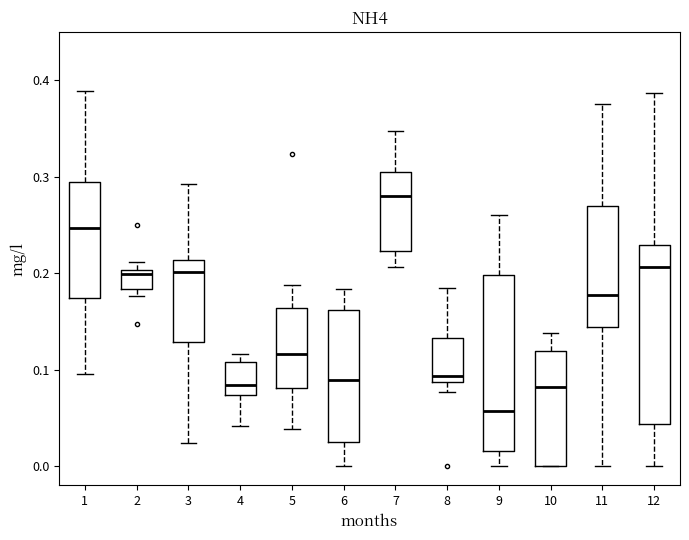

Reading left to right, transcribe this box plot: for each box, give where its median line is, the range the box spans, and where its two whiskers end, as read against the y-axis. The values are not printed on the chart, so give them approximately, as read against the axis.

1: median 0.25, box 0.17 to 0.29, whiskers 0.10 to 0.39
2: median 0.20 (just below the box's upper edge), box 0.18 to 0.20, whiskers 0.18 (just below the box's lower edge) to 0.21
3: median 0.20, box 0.13 to 0.21, whiskers 0.02 to 0.29
4: median 0.08, box 0.07 to 0.11, whiskers 0.04 to 0.12
5: median 0.12, box 0.08 to 0.16, whiskers 0.04 to 0.19
6: median 0.09, box 0.02 to 0.16, whiskers 0.00 to 0.18
7: median 0.28, box 0.22 to 0.30, whiskers 0.21 to 0.35
8: median 0.09 (just above the box's lower edge), box 0.09 to 0.13, whiskers 0.08 to 0.18
9: median 0.06, box 0.02 to 0.20, whiskers 0.00 to 0.26
10: median 0.08, box 0.00 to 0.12, whiskers 0.00 to 0.14
11: median 0.18, box 0.14 to 0.27, whiskers 0.00 to 0.38
12: median 0.21, box 0.04 to 0.23, whiskers 0.00 to 0.39